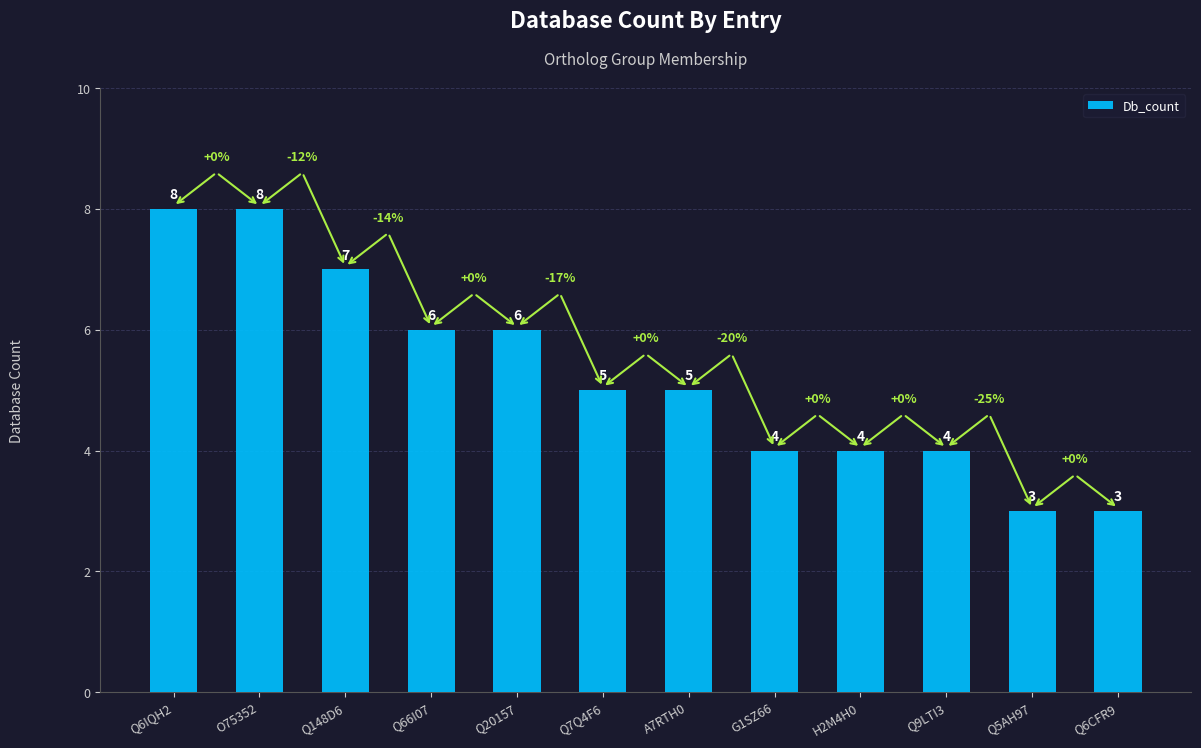

What is the change in value from Q9LTI3 to Q5AH97?

-1